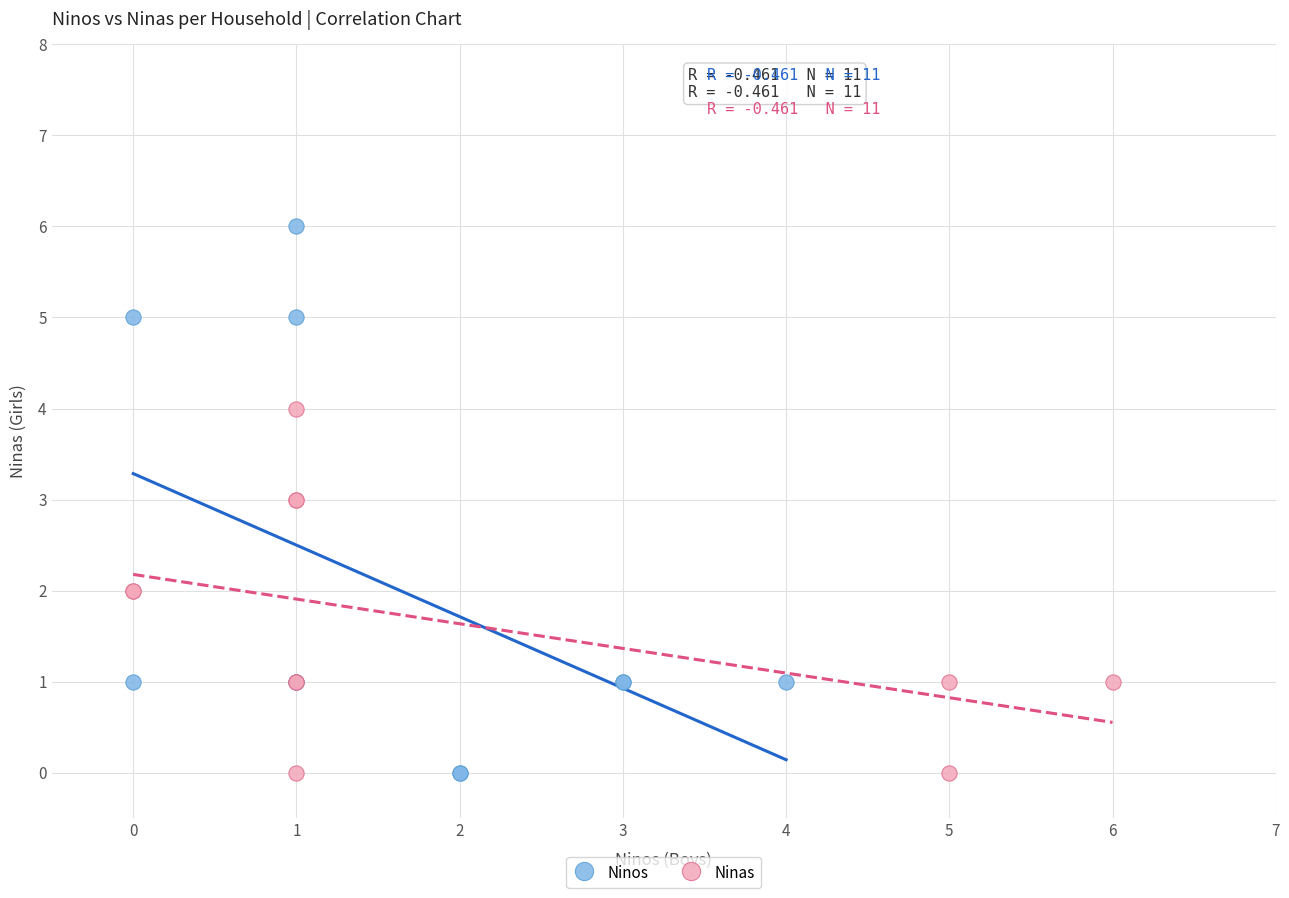

Which series has the largest Y range (max minus min)?

Ninos